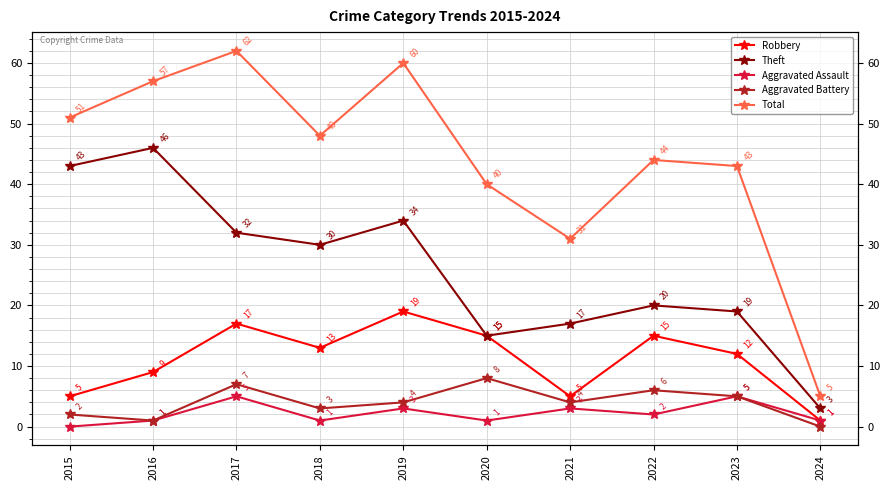

Reading left to right, what are all the values shown in this chart?

Robbery: 2015=5	2016=9	2017=17	2018=13	2019=19	2020=15	2021=5	2022=15	2023=12	2024=1
Theft: 2015=43	2016=46	2017=32	2018=30	2019=34	2020=15	2021=17	2022=20	2023=19	2024=3
Aggravated Assault: 2015=0	2016=1	2017=5	2018=1	2019=3	2020=1	2021=3	2022=2	2023=5	2024=1
Aggravated Battery: 2015=2	2016=1	2017=7	2018=3	2019=4	2020=8	2021=4	2022=6	2023=5	2024=0
Total: 2015=51	2016=57	2017=62	2018=48	2019=60	2020=40	2021=31	2022=44	2023=43	2024=5